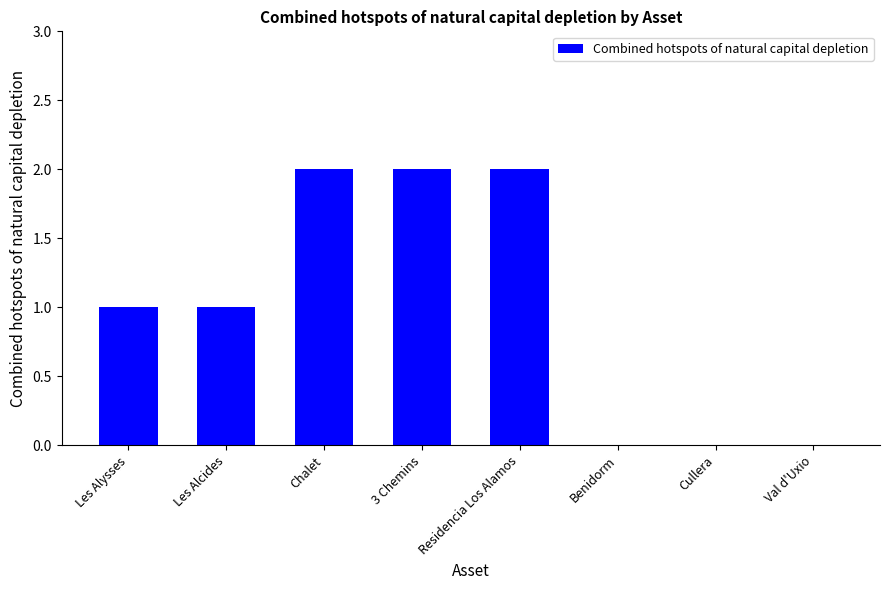

Is it true that the value at Residencia Los Alamos is 2?

True